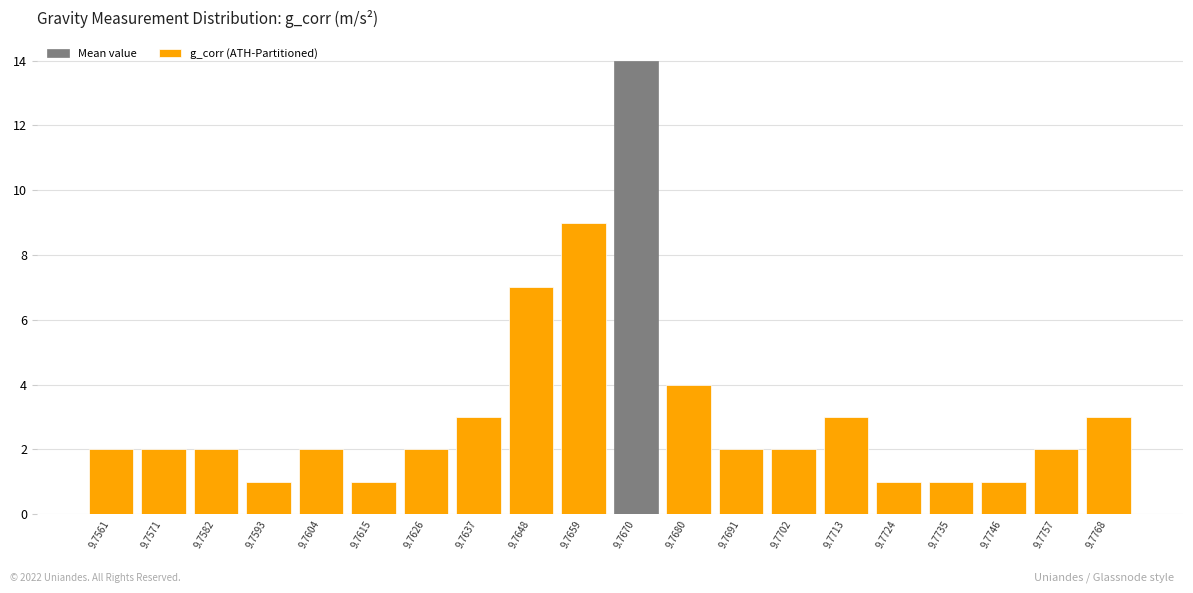

Reading right to left, what are all the values shown in this chart?

9.7768=3	9.7757=2	9.7746=1	9.7735=1	9.7724=1	9.7713=3	9.7702=2	9.7691=2	9.7680=4	9.7670=14	9.7659=9	9.7648=7	9.7637=3	9.7626=2	9.7615=1	9.7604=2	9.7593=1	9.7582=2	9.7571=2	9.7561=2